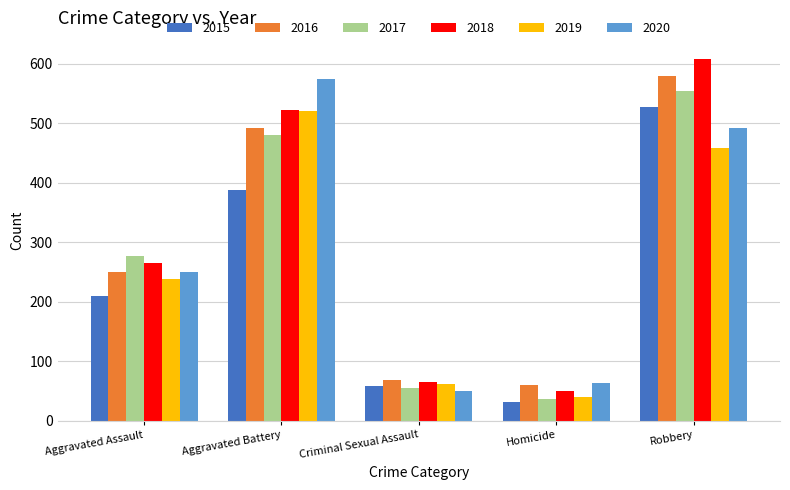

What is the approximate value of 2017 at Homicide?

37